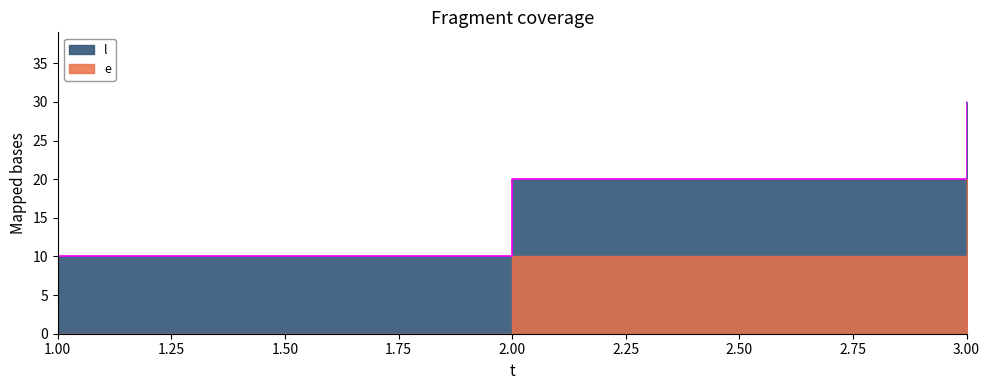

Is it true that the value at 3 is 18?

False